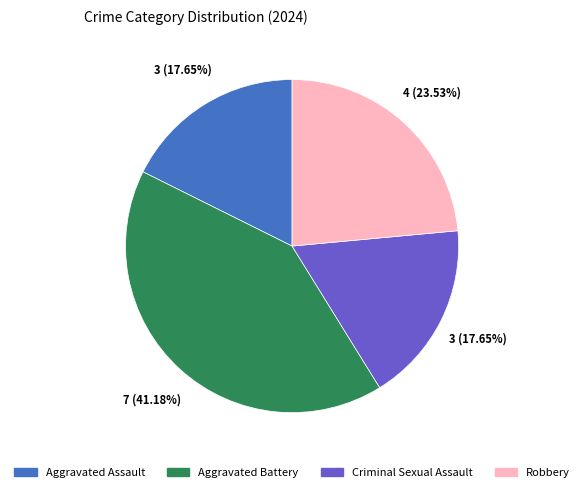

To the nearest percent, what percentage of the pie is Aggravated Battery?

41%